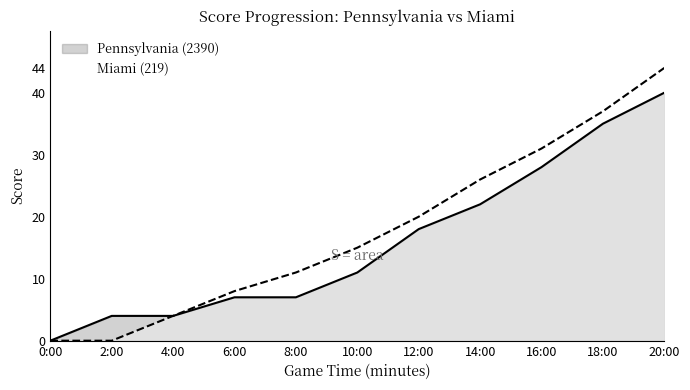

At 4:00, list the series in order from largest to smallest.

Pennsylvania (2390), Miami (219)